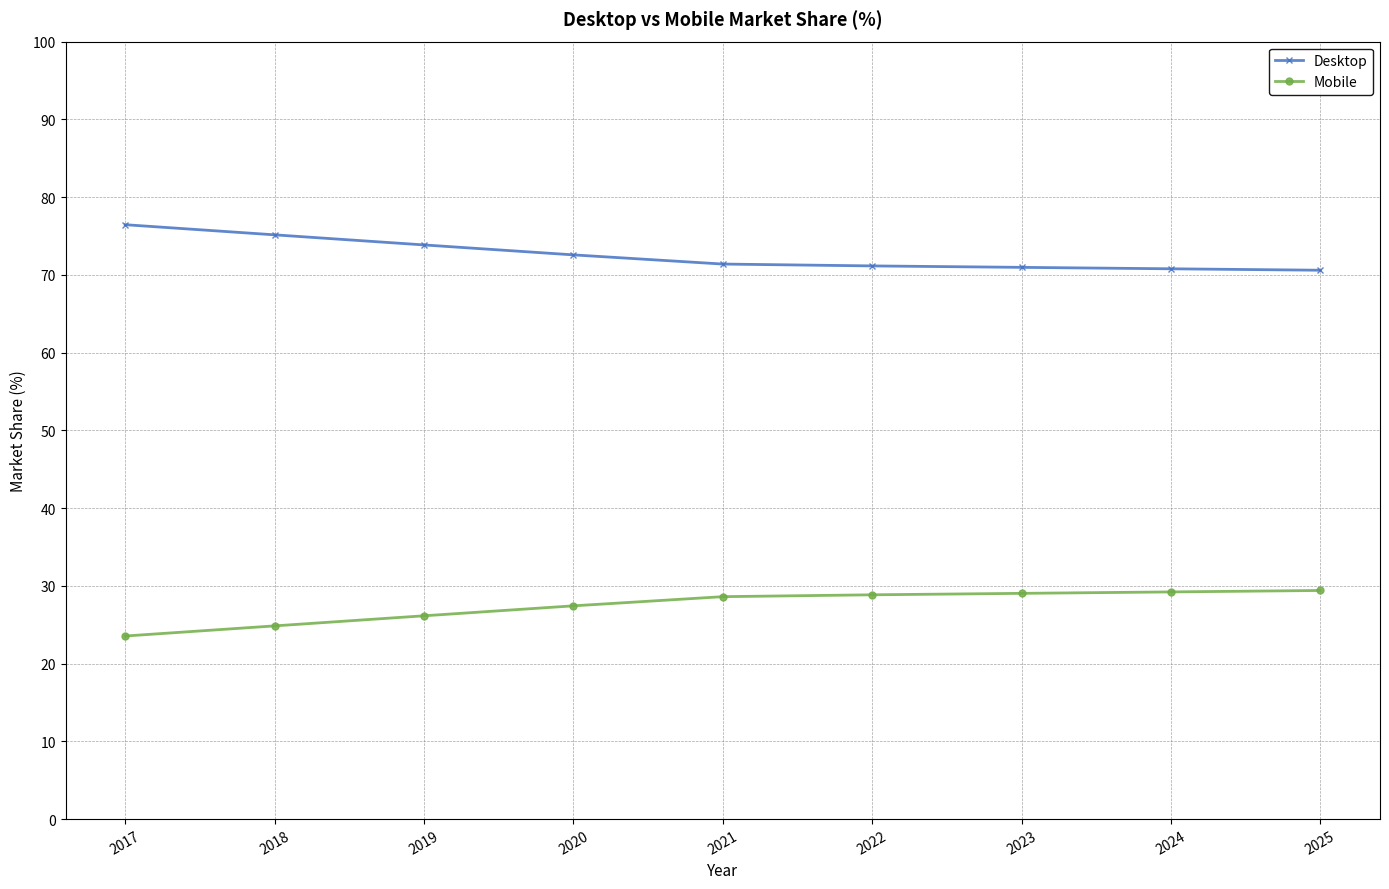

True or false: Mobile has a value of 29.2 at 2024.

True